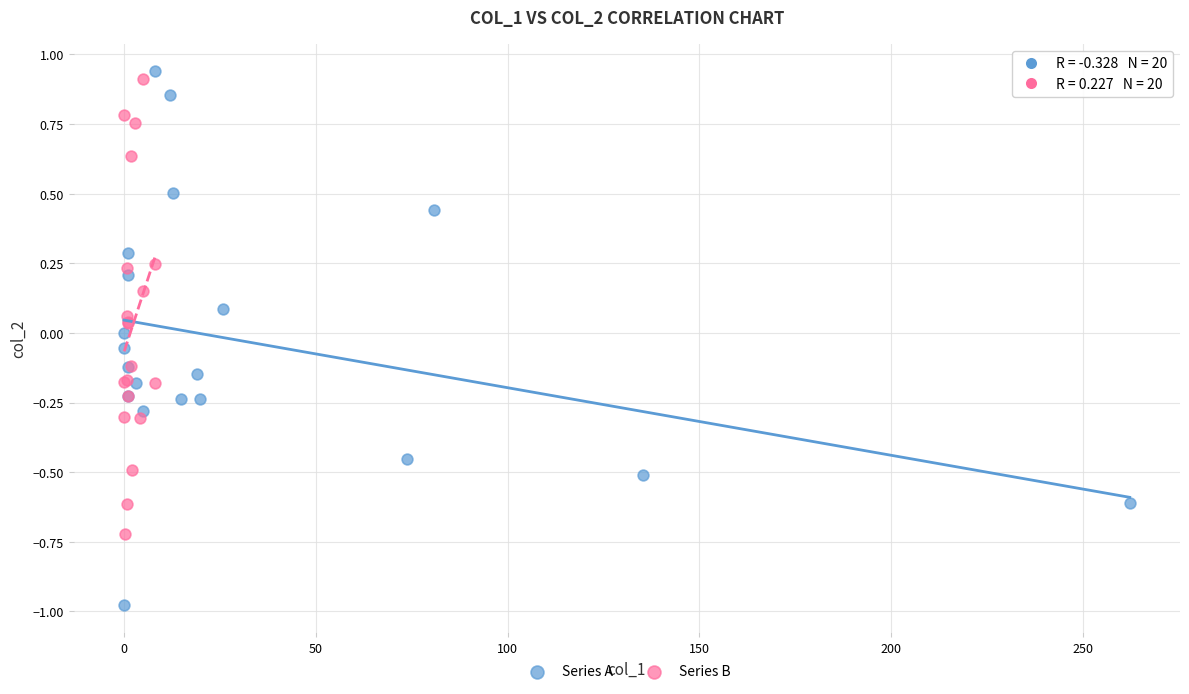

Which series contains the highest Y value?

Series A